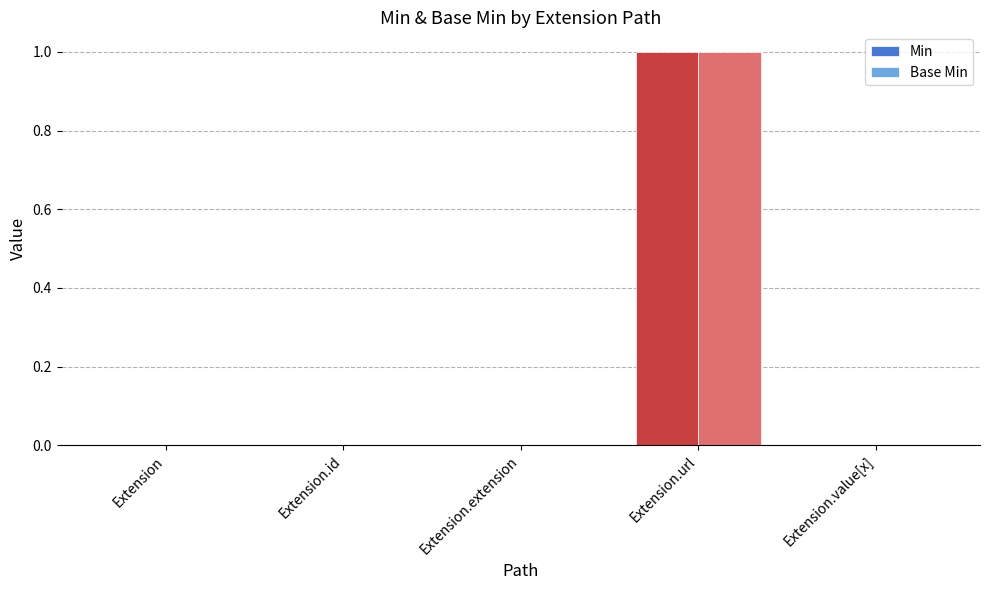

Which category has the highest value across all series?

Extension.url